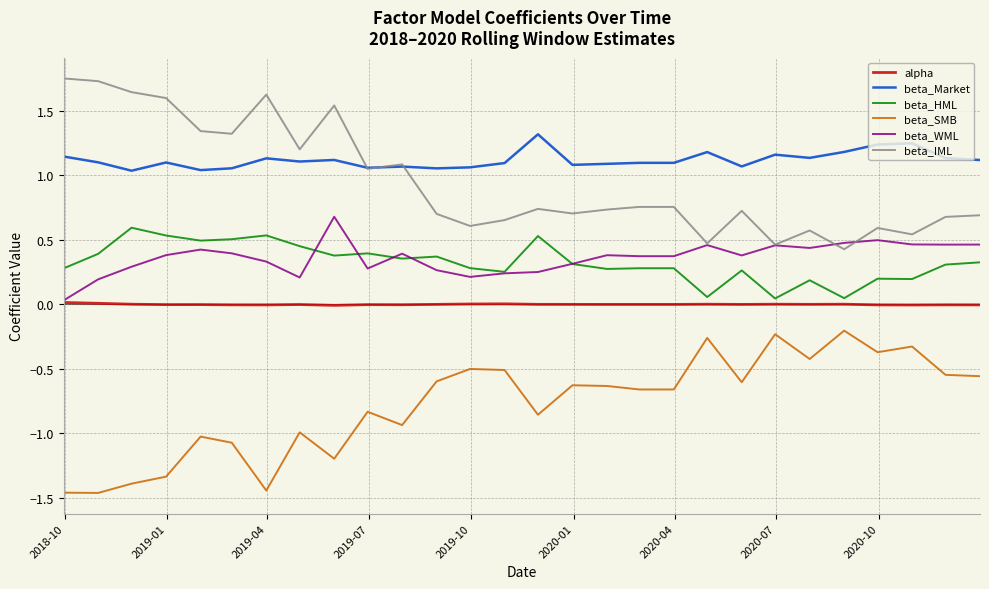

Which series has the largest total across all categories?

beta_Market